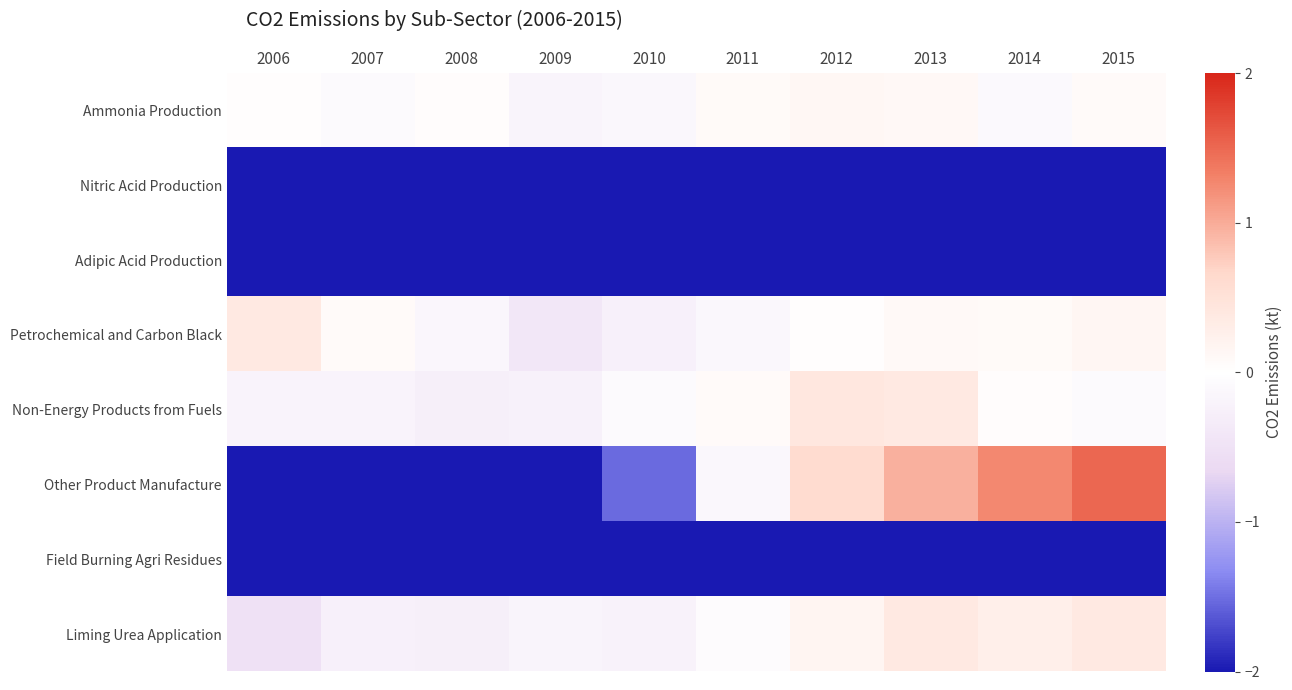

What is the spread (max minus min) of values at 2010?

29.8